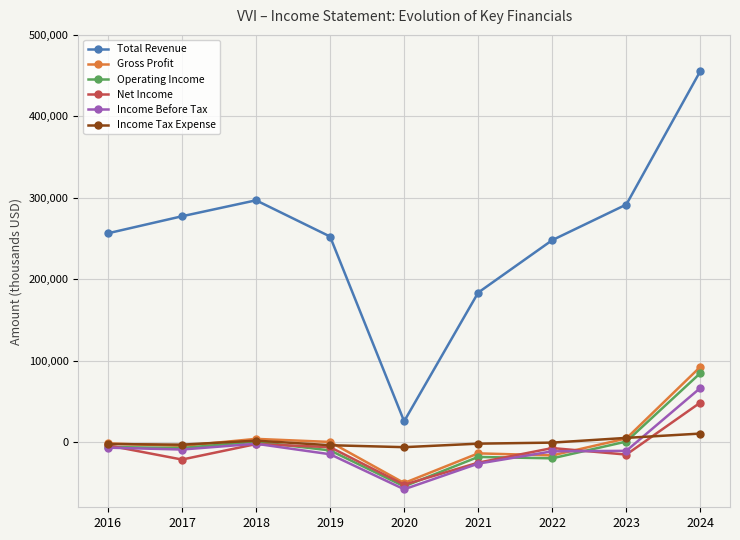

True or false: Income Before Tax and Operating Income intersect in this chart.

True